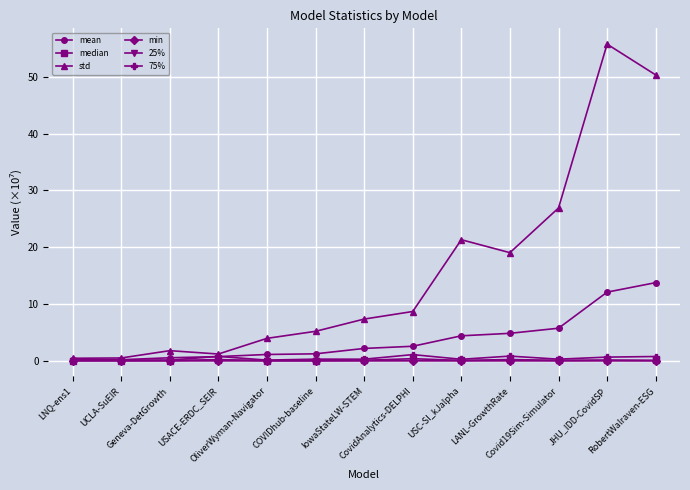

How many distinct data groups are displayed?

6